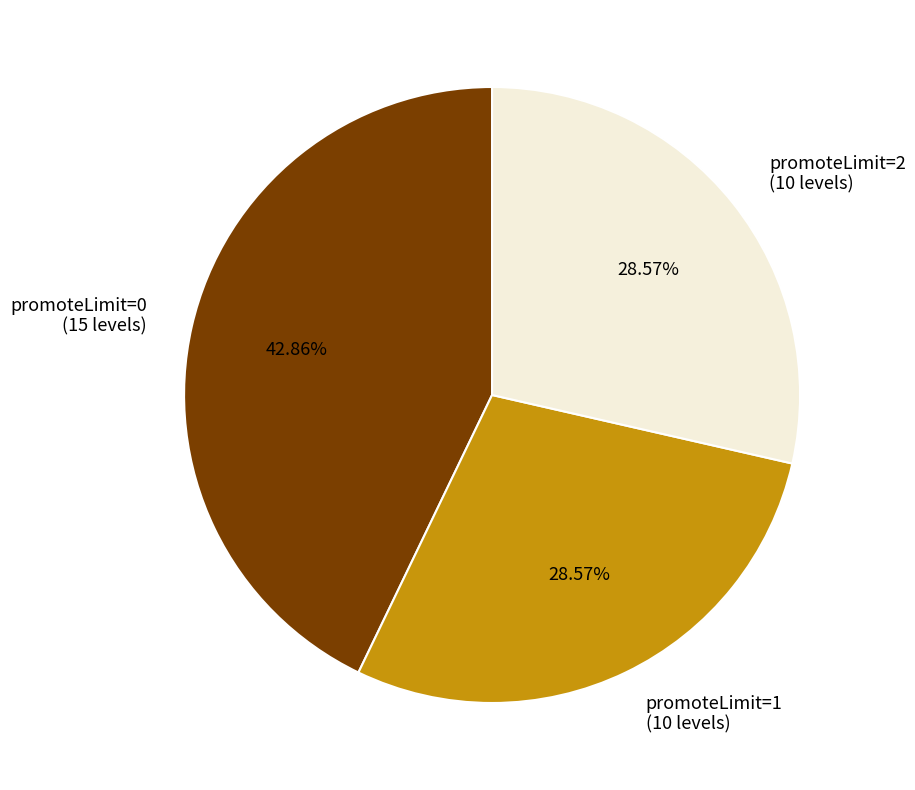

To the nearest percent, what portion does promoteLimit=1 represent?

29%